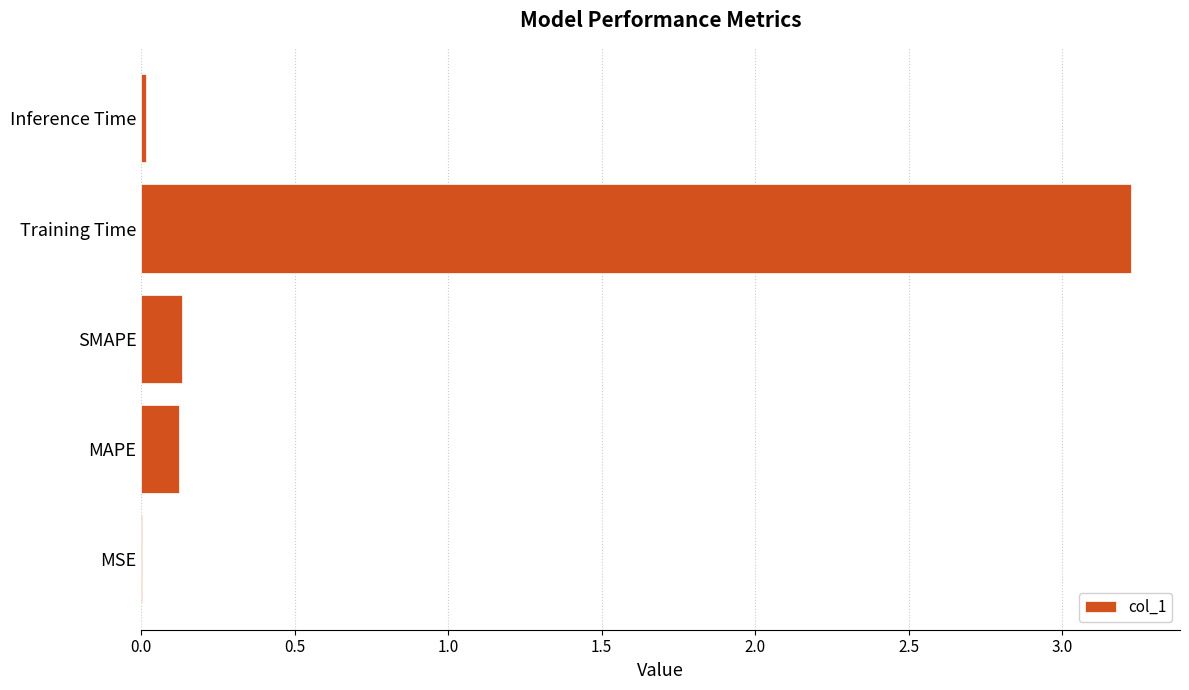

The chart shows a value of 5.6 at Training Time. True or false?

False